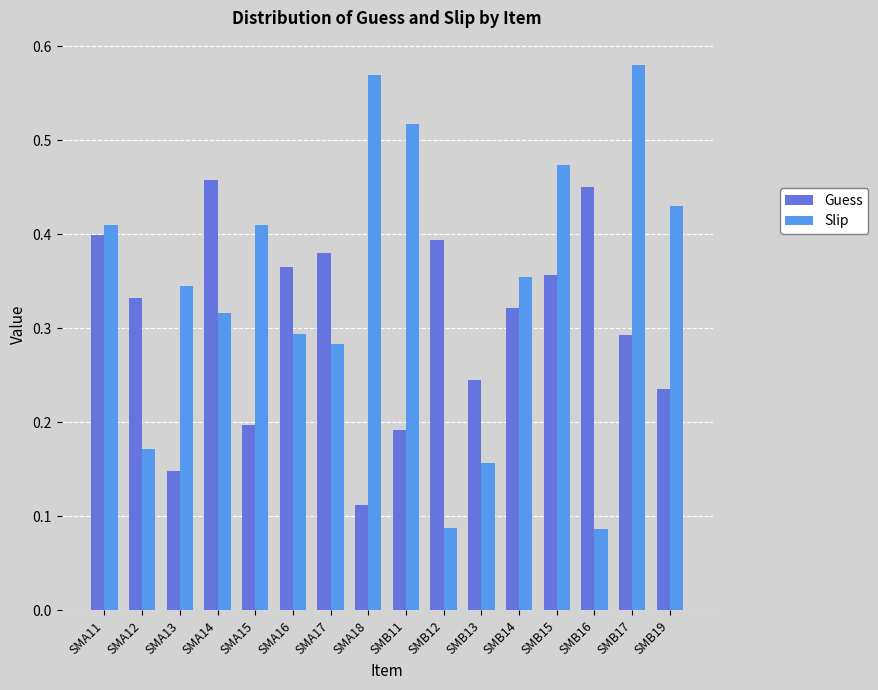

What position from the right is SMB15?

4